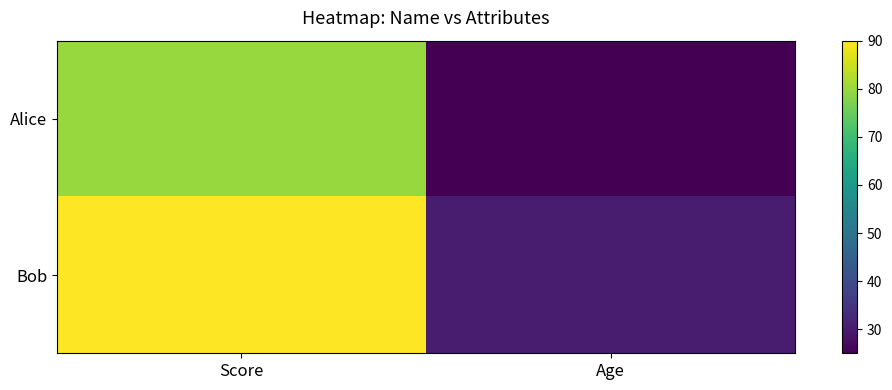

What is the total value across all series at Age?

55